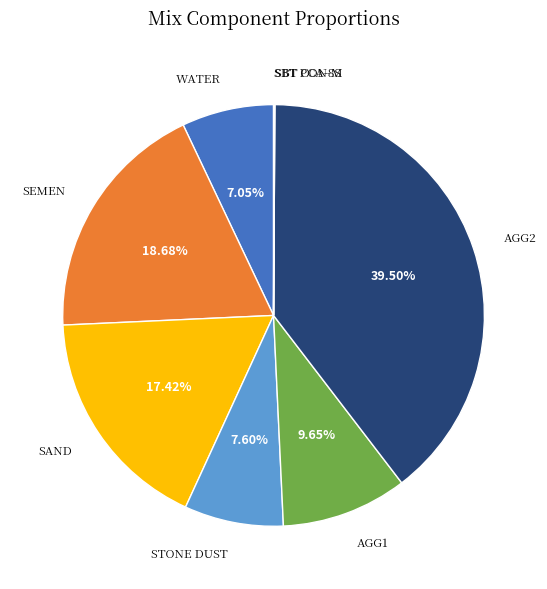

Which category has the biggest portion of the pie?

AGG2